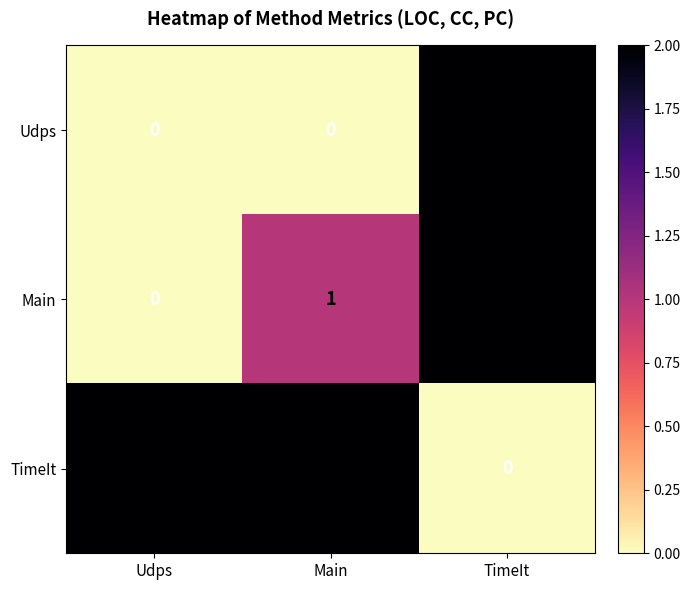

What is the maximum value shown in the chart?

2